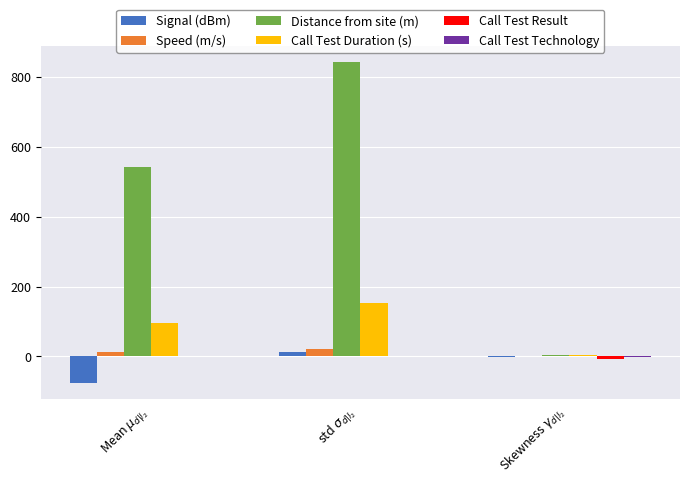

Which series has the largest total across all categories?

Distance from site (m)